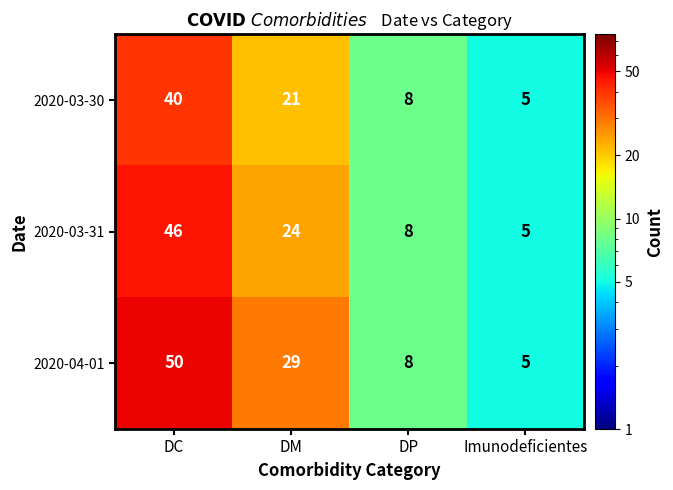

What is the sum of all 2020-03-30 values?

74